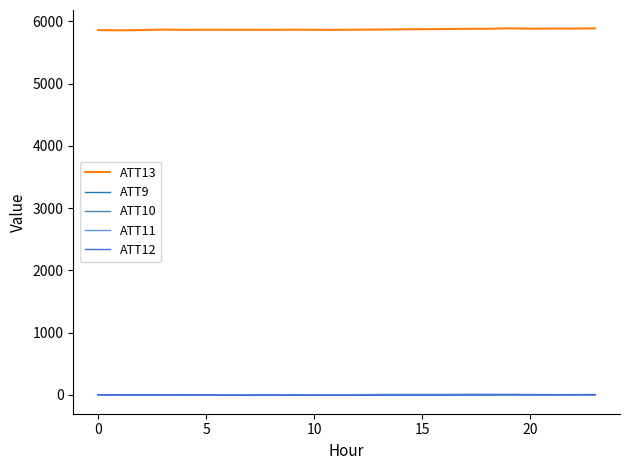

True or false: ATT9 and ATT13 intersect in this chart.

False